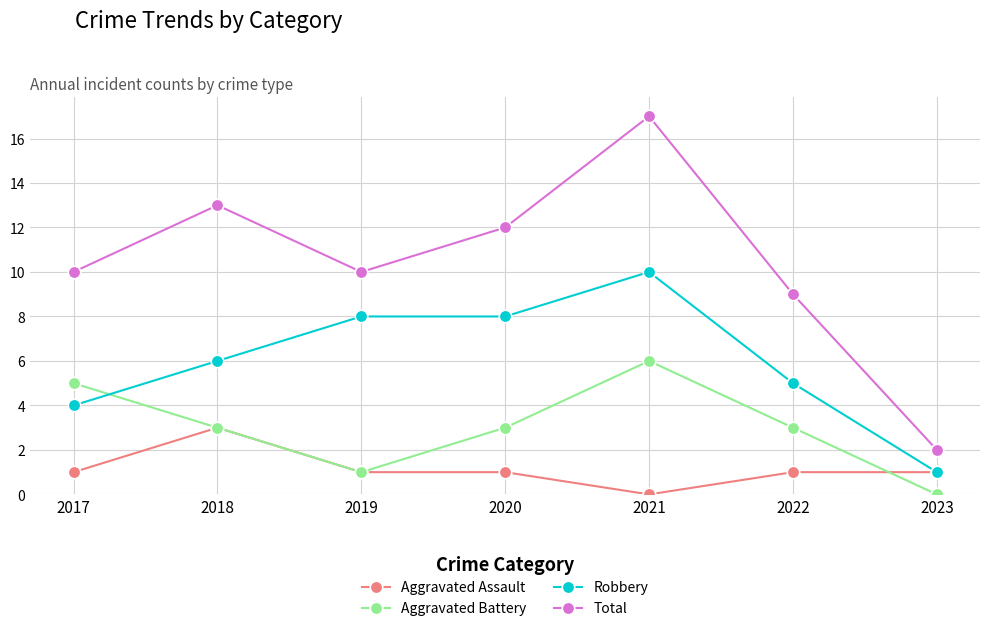

In Aggravated Battery, how many points are lower than both neighbors (excluding endpoints)?

1